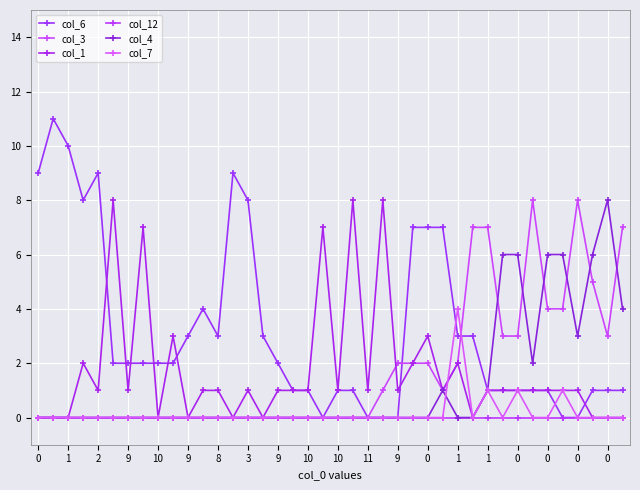

How many lines are shown in the chart?

6